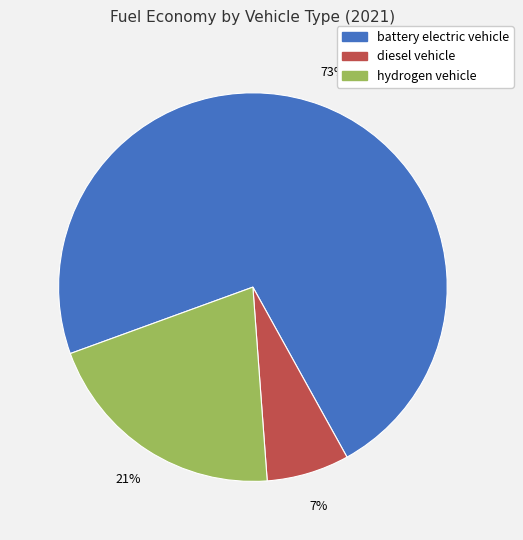

To the nearest percent, what is the average slice percentage?

33%